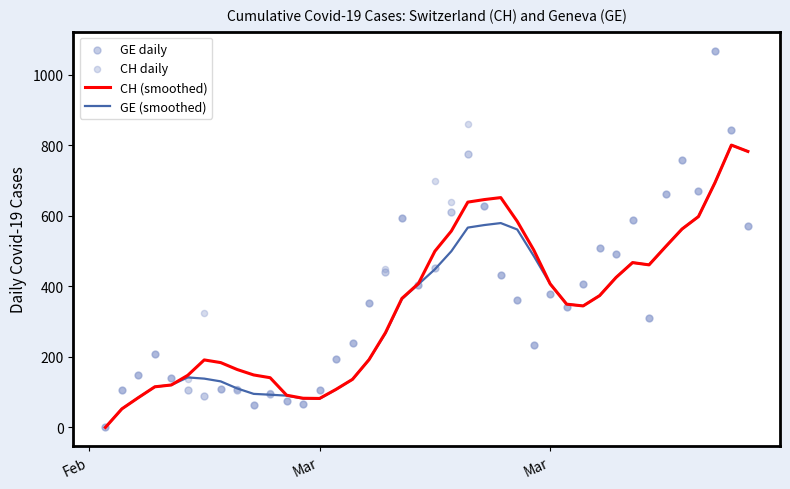

Is the value of CH (smoothed) at 25 greater than the value of CH daily at 19?

Yes